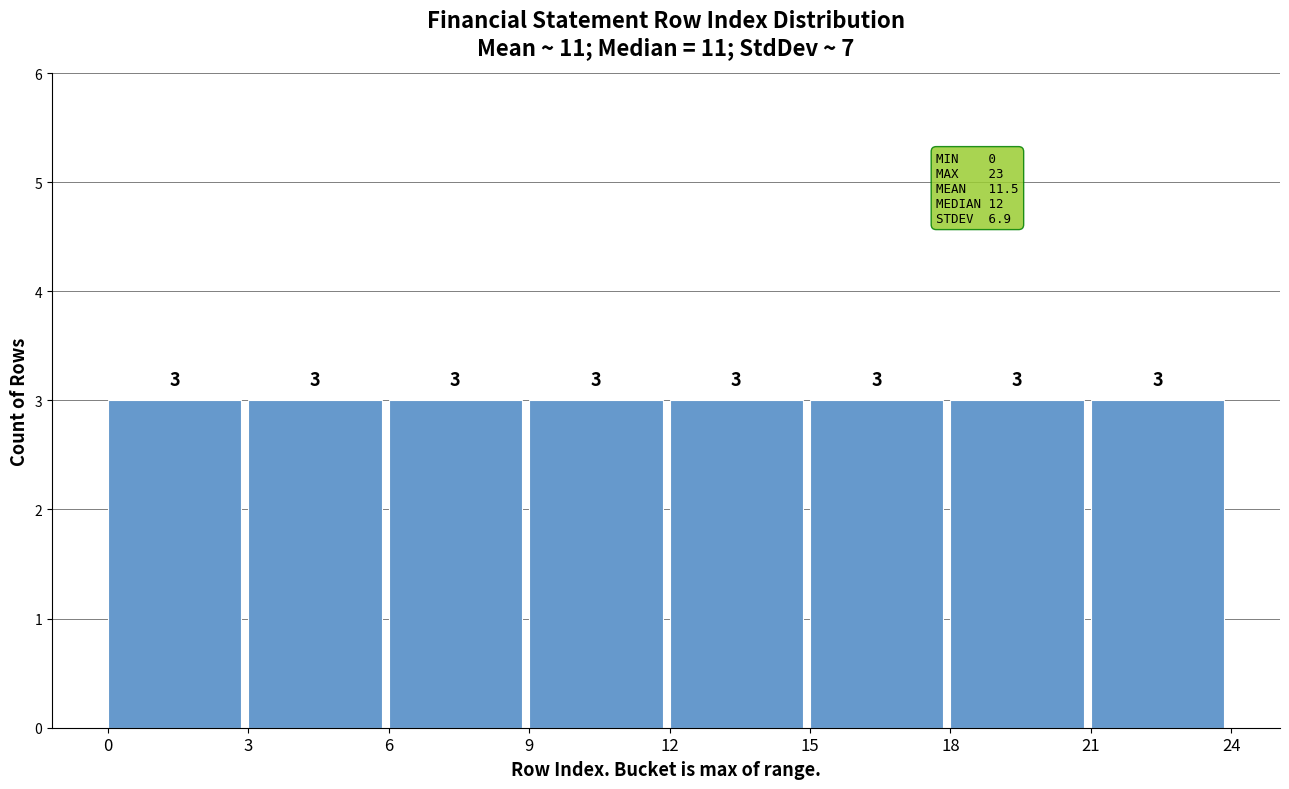

What is the height of the bar covering 9 to 12 on the x-axis?

3